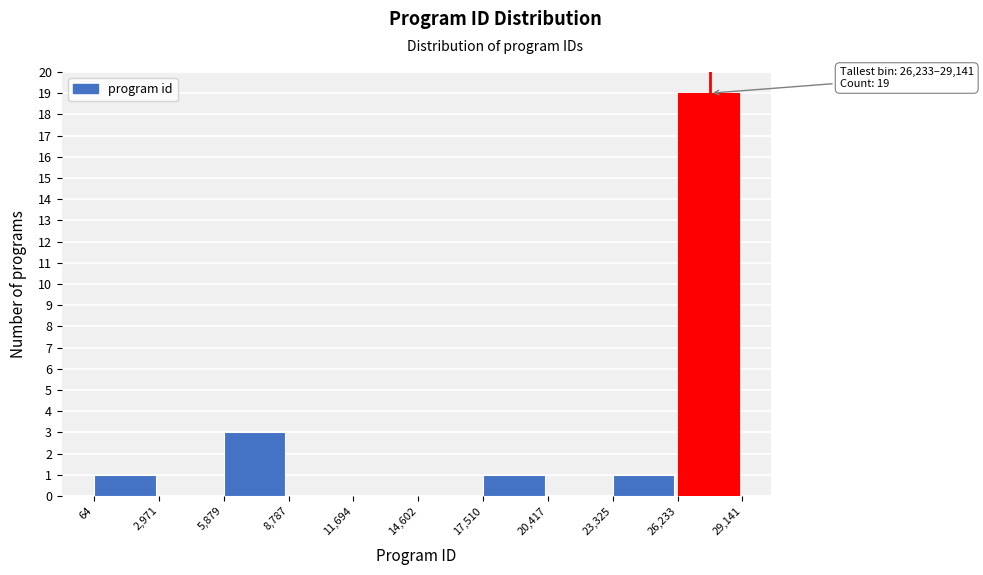

Over which range of the x-axis is the bar tallest?

26,233 to 29,141